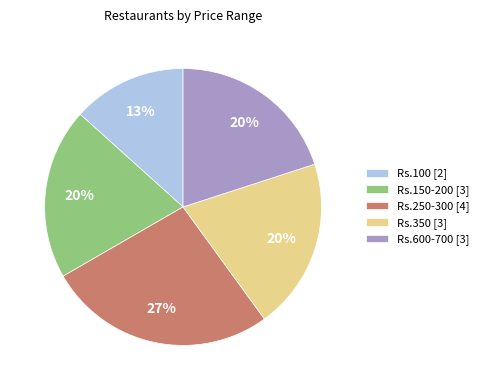

To the nearest percent, what percentage of the pie is Rs.350 [3]?

20%